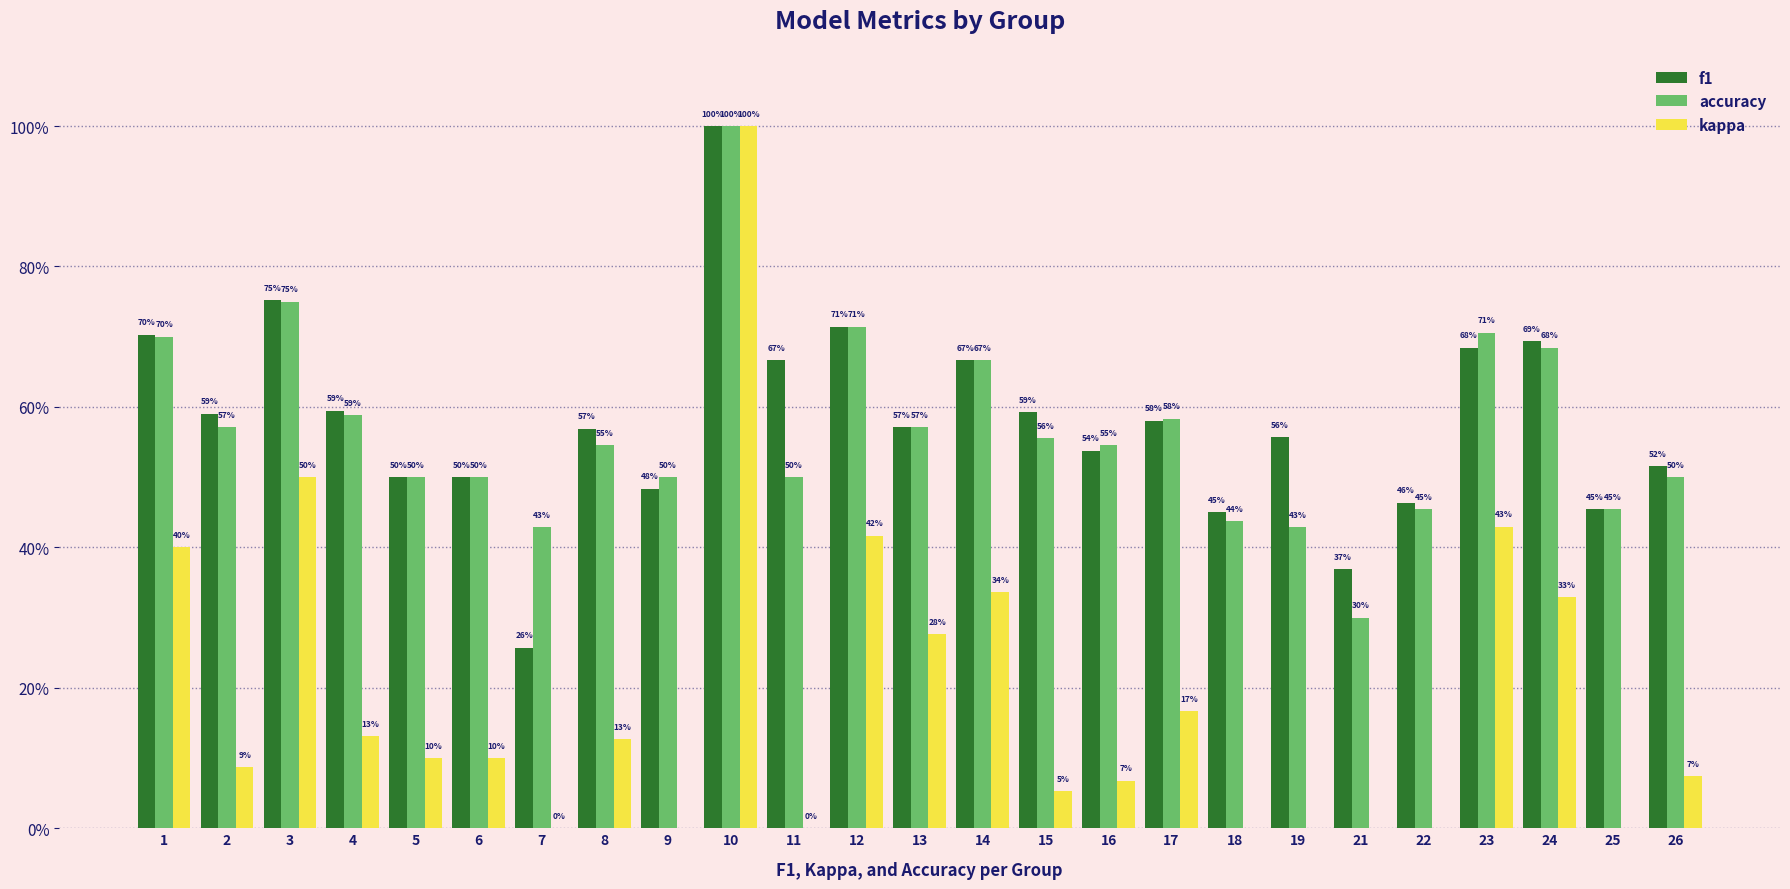

What is the sum of all accuracy values?

14.2